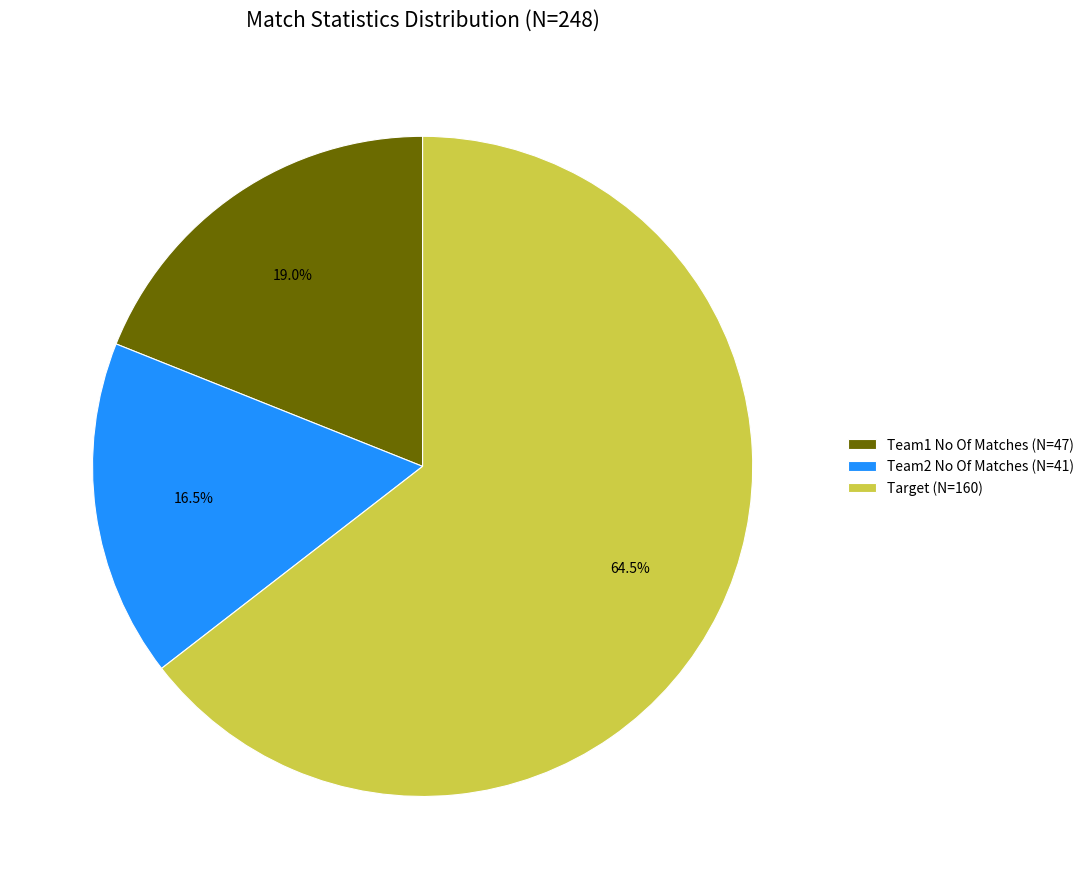

What is the ratio of the value at Team1 No Of Matches to the value at Target?

0.3